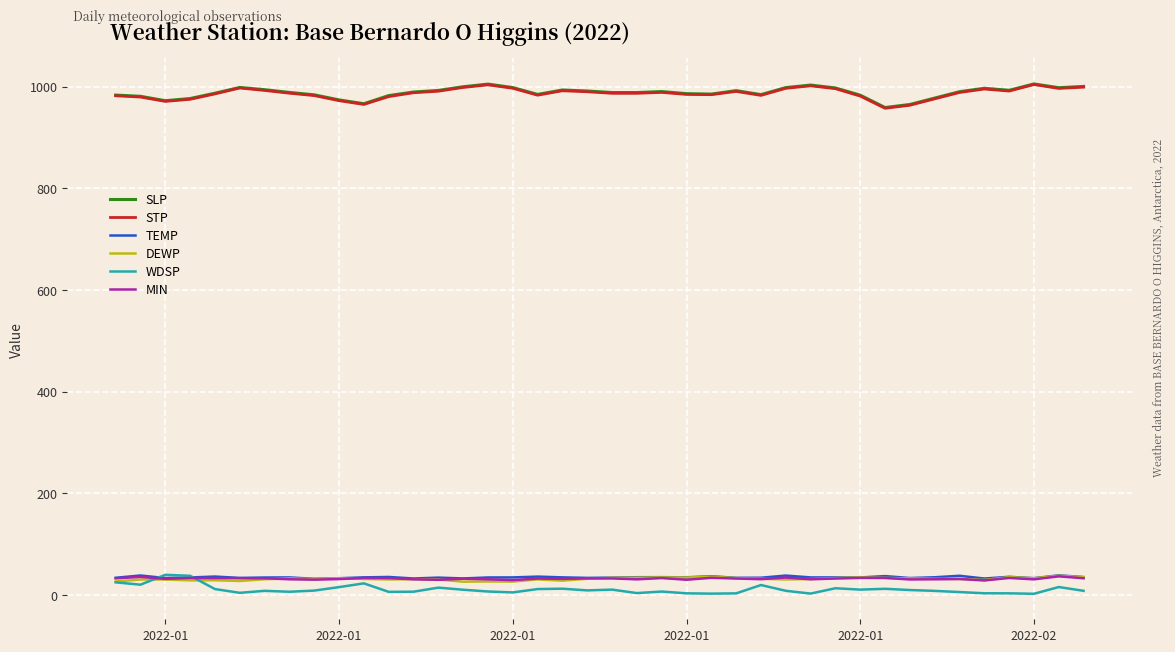

What is the minimum value for TEMP?

31.7